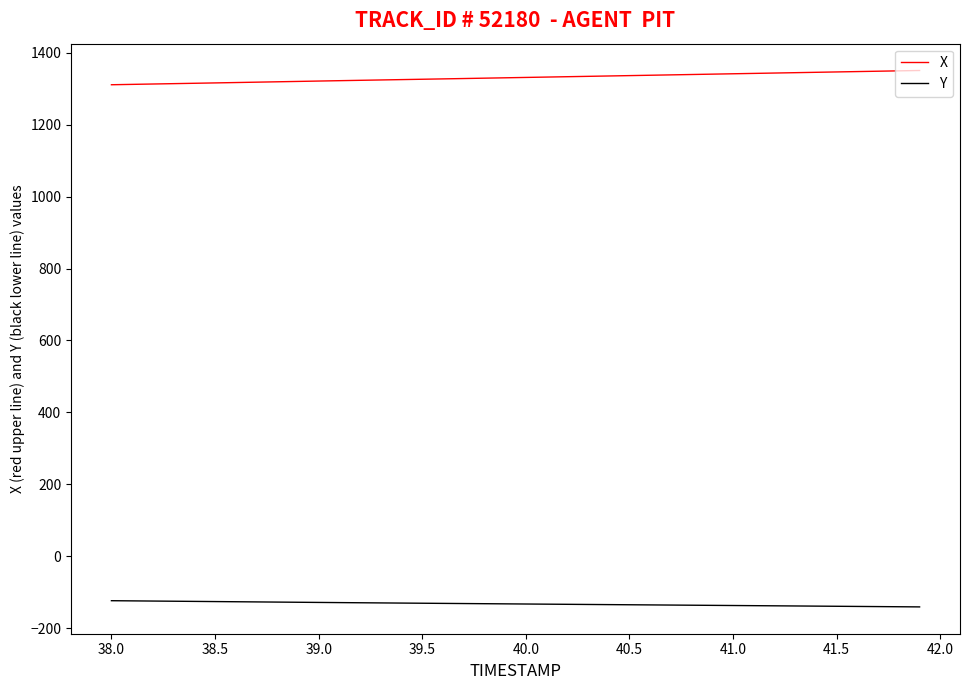

List the series in order of their peak value, lowest first.

Y, X